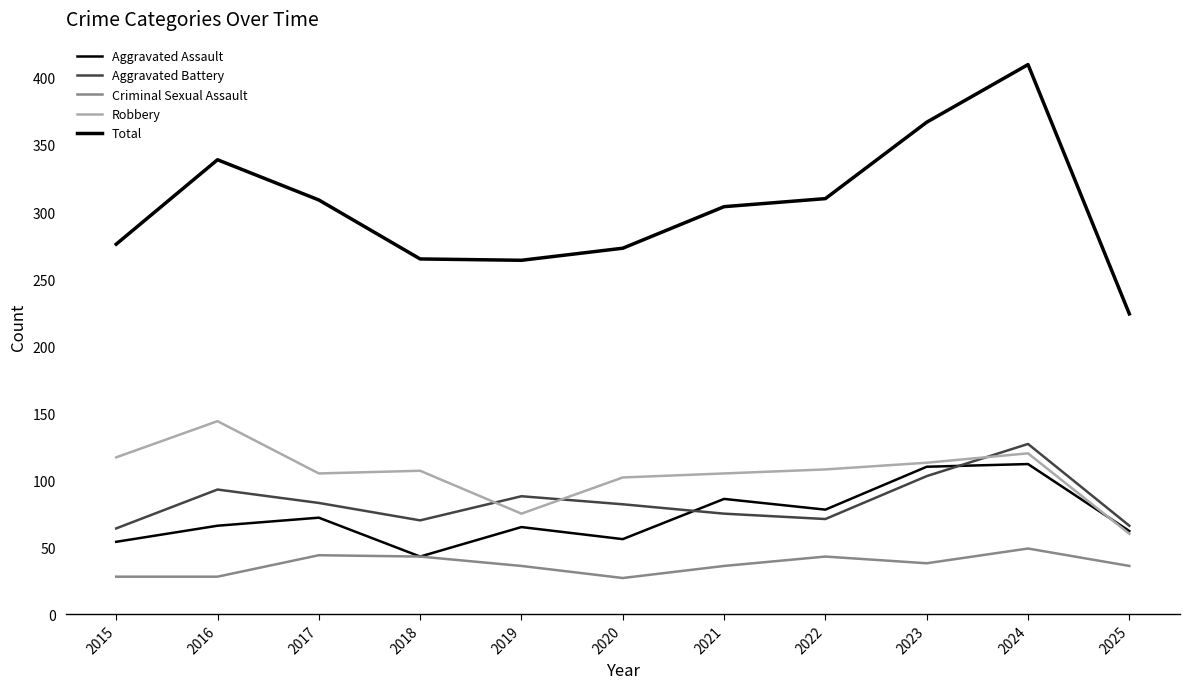

What is the smallest value displayed?

27